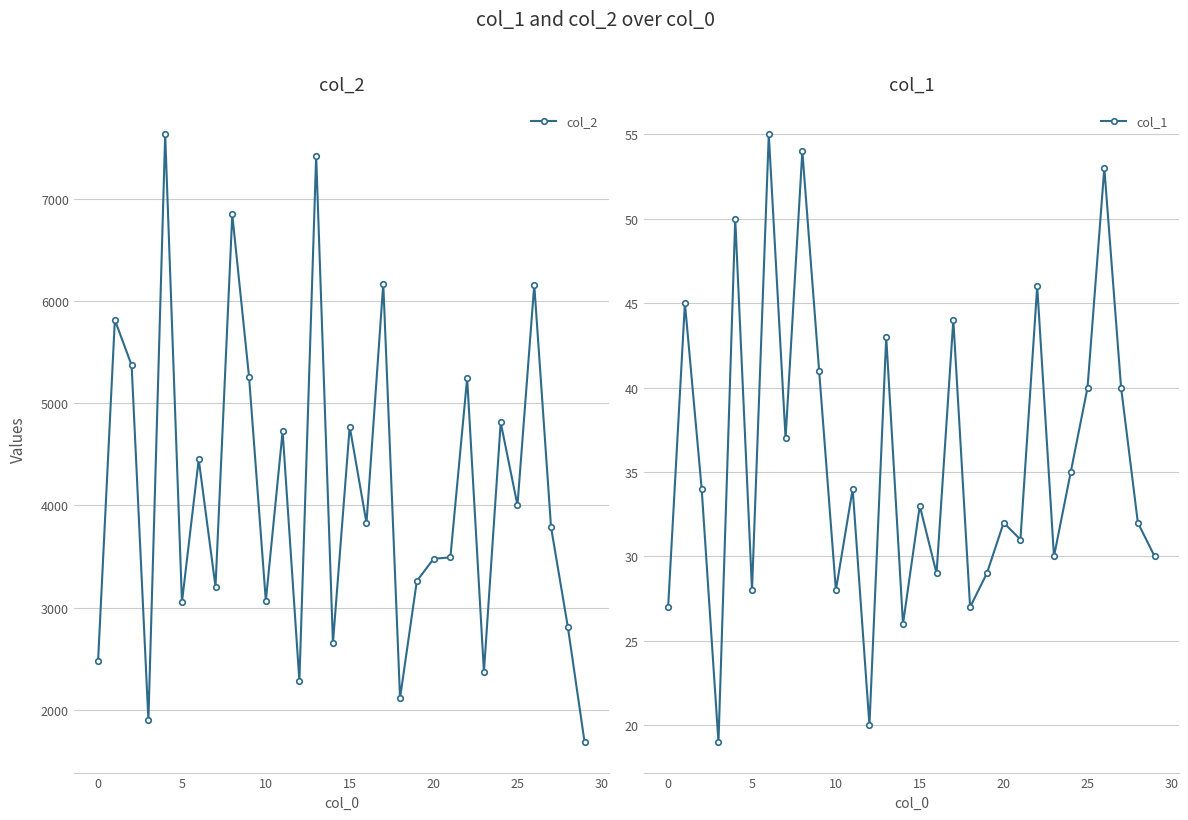

What is the difference between the maximum and minimum values in the col_1 series?

36